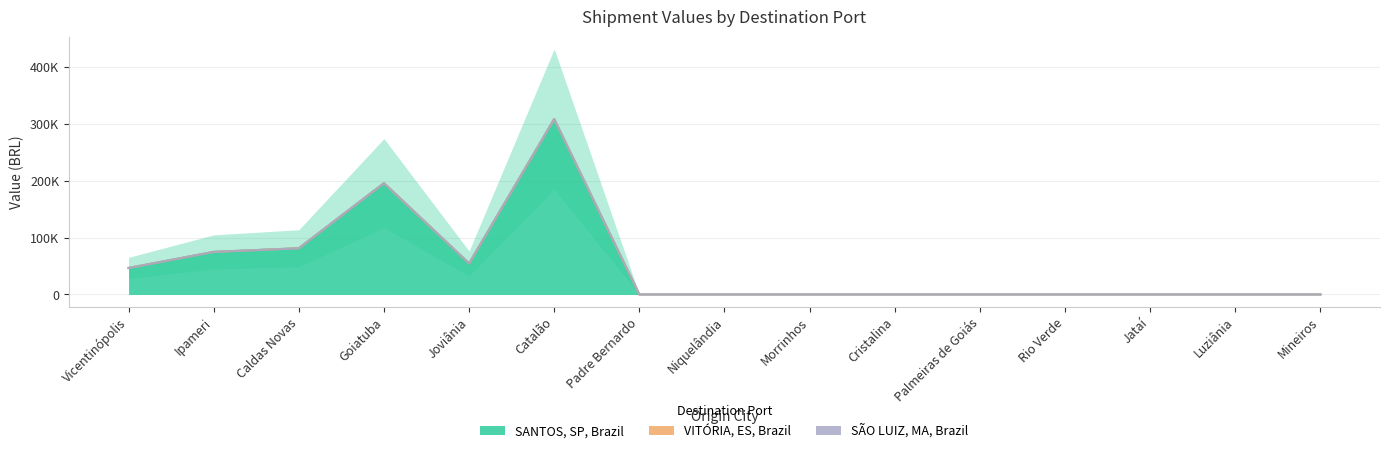

Is the value of SANTOS, SP, Brazil at Vicentinópolis greater than the value of VITÓRIA, ES, Brazil at Luziânia?

Yes